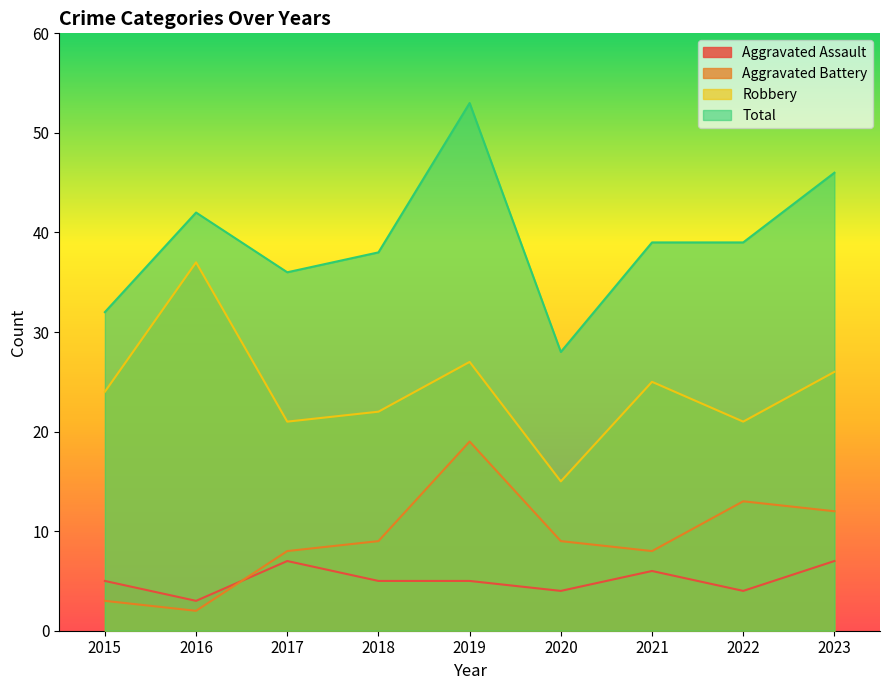

What is the difference between the highest and lowest values at 2015?

29